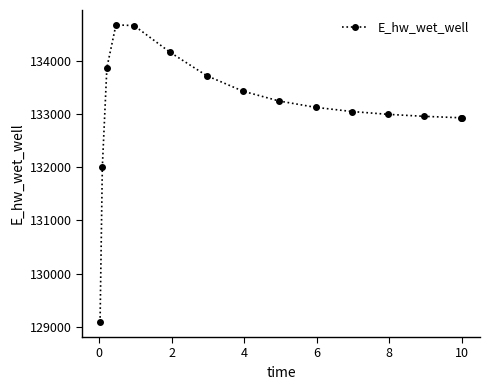

What is the sum of all values?

1996829.4